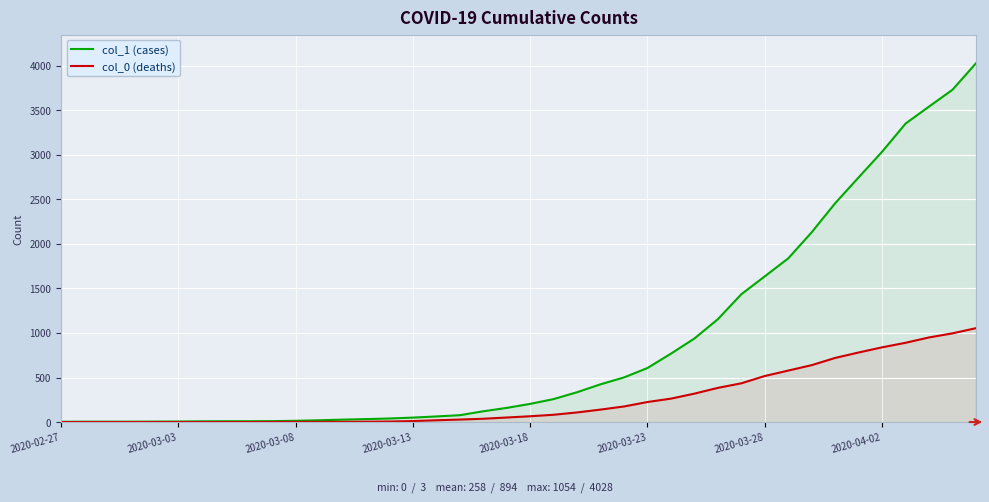

How many data points in col_0 (deaths) are above 65?

19